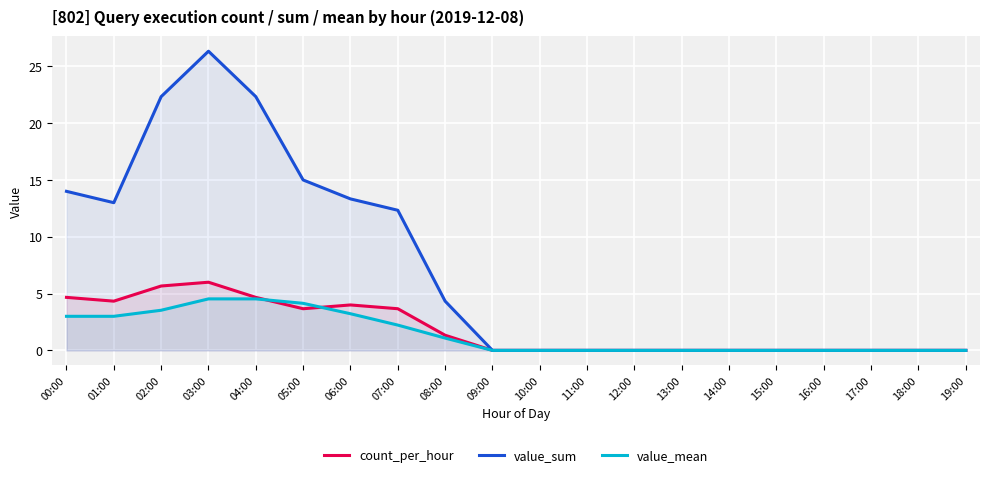

How many series are shown in this chart?

3